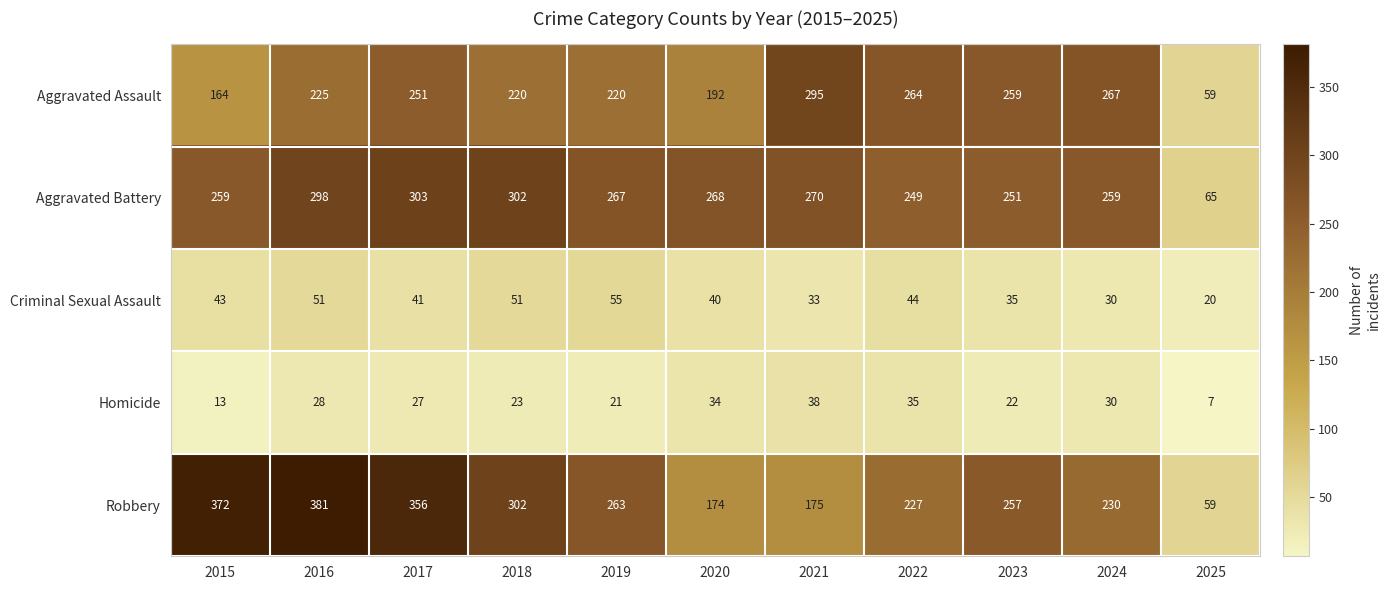

What is the difference between the Aggravated Battery values at 2018 and 2015?

43